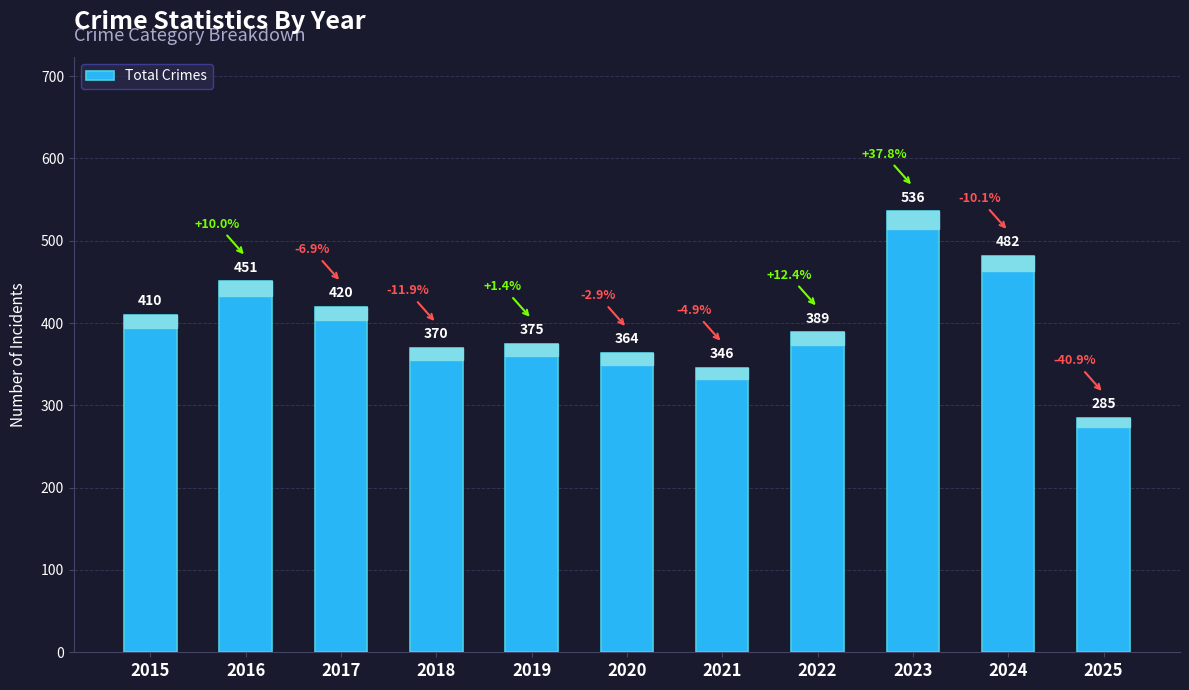

What is the value of the 11th bar from the left?

285